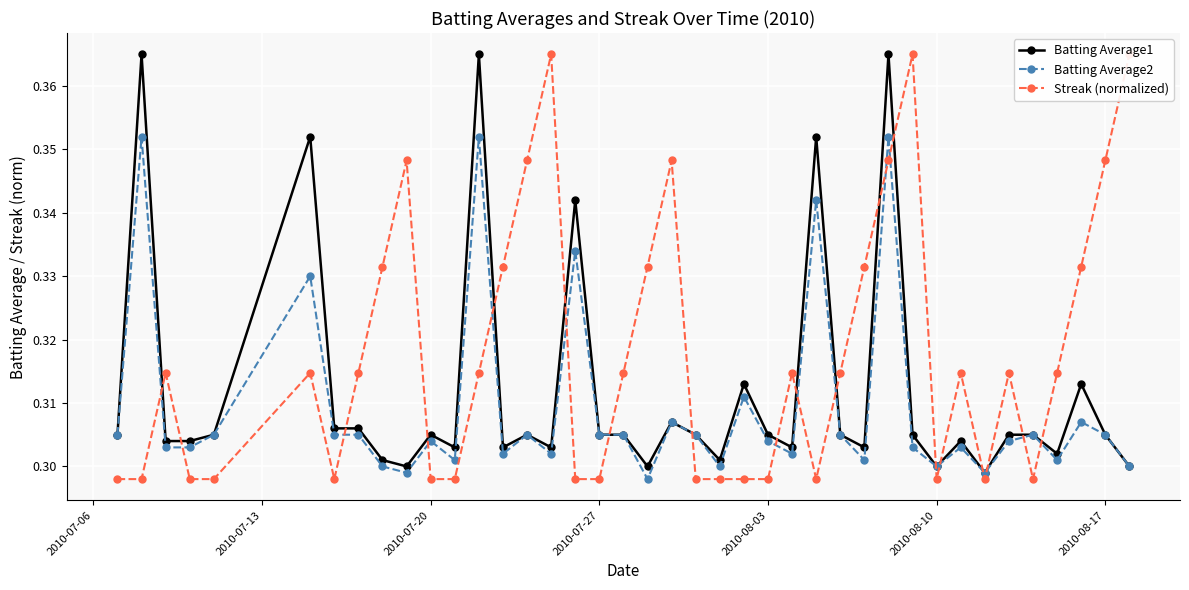

List the series in order of their overall mean, highest first.

Streak (normalized), Batting Average1, Batting Average2